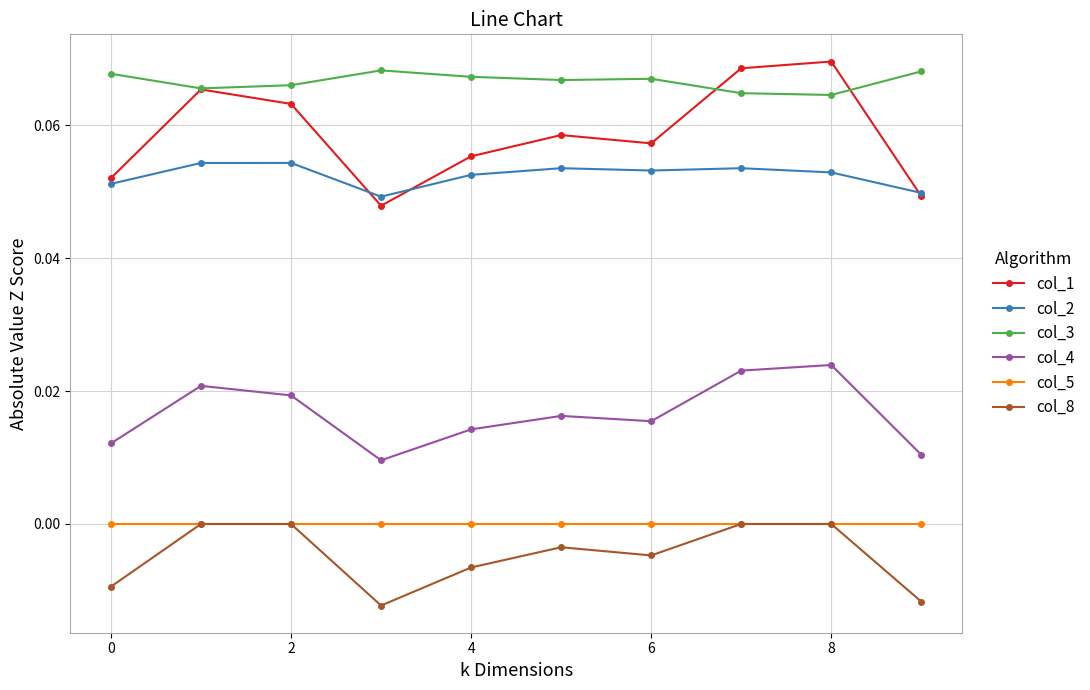

In col_3, how many points are lower than both neighbors (excluding endpoints)?

3